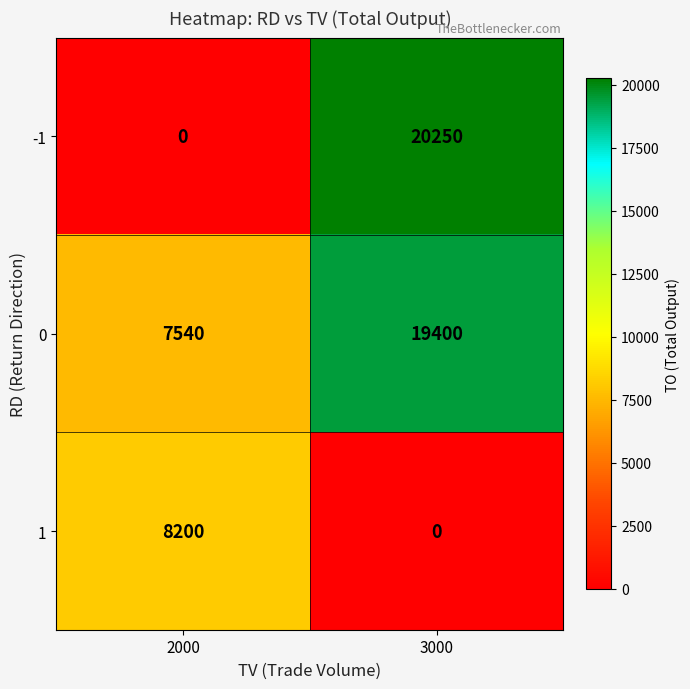

List the series in order of their overall mean, lowest first.

1, -1, 0